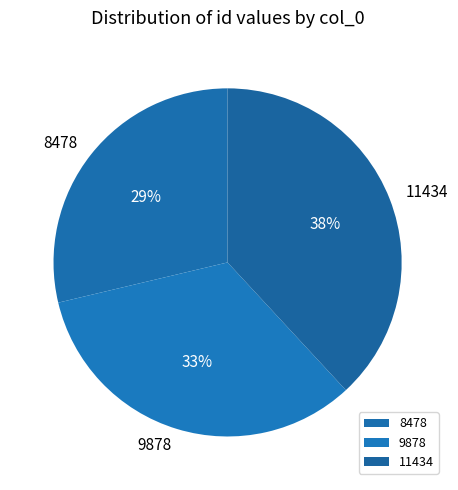

What percentage is the 8478 slice, to the nearest percent?

29%